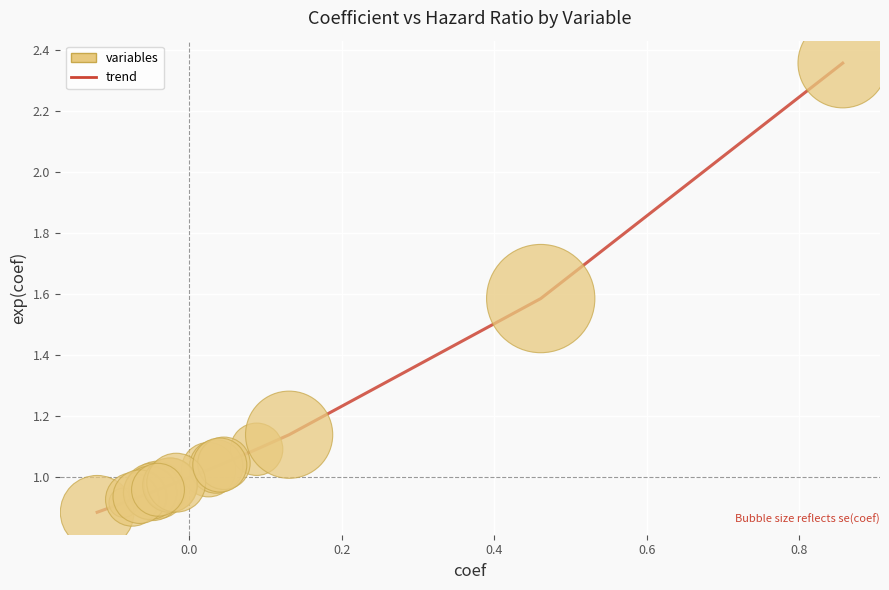

What is the difference between the maximum and minimum values?

1.5